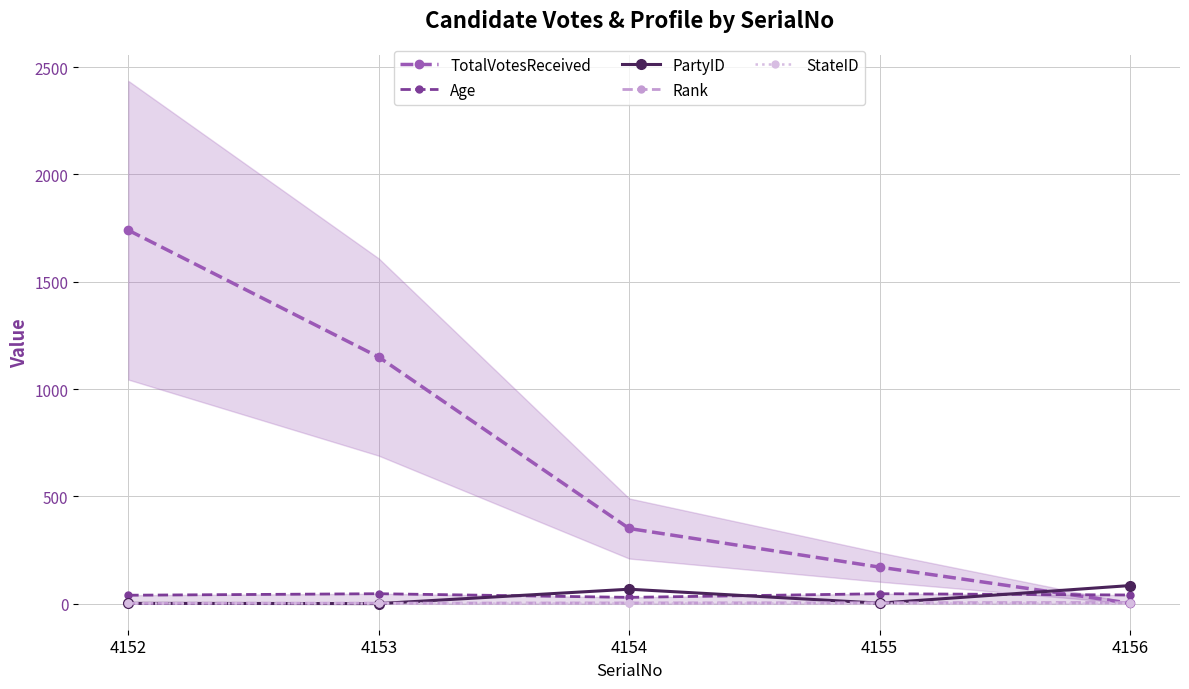

Between 4153 and 4155, which is larger?

4153